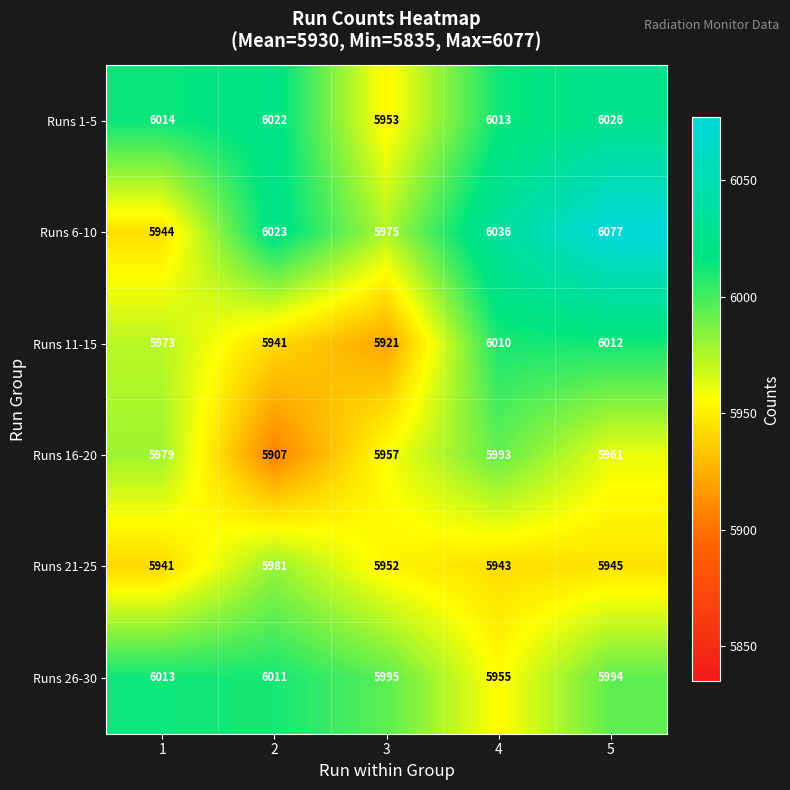

What value does the Runs 21-25 series have at 2, to the nearest 5?

5980